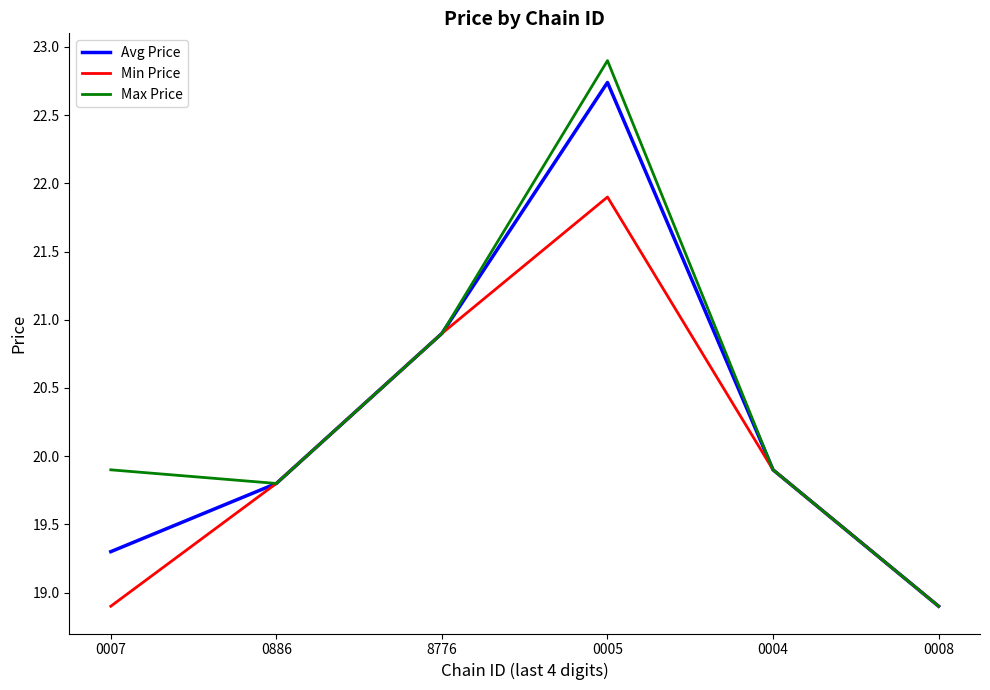

Count the number of categories in the chart.

6